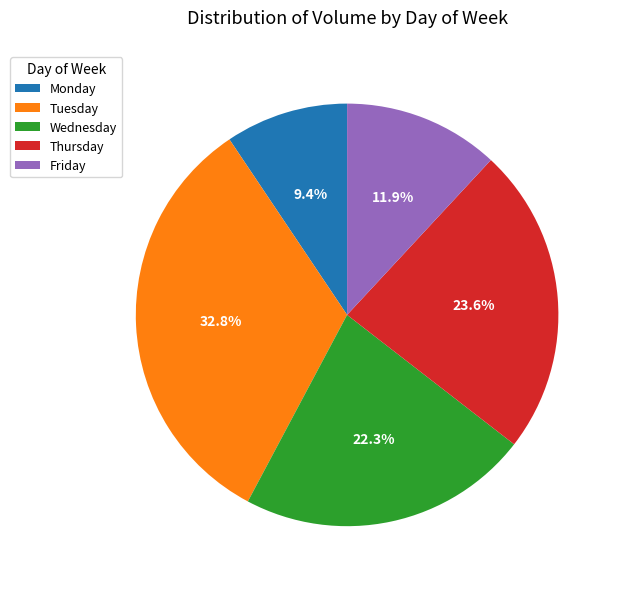

Combined, what portion of the pie is Wednesday and Friday?

34.2%